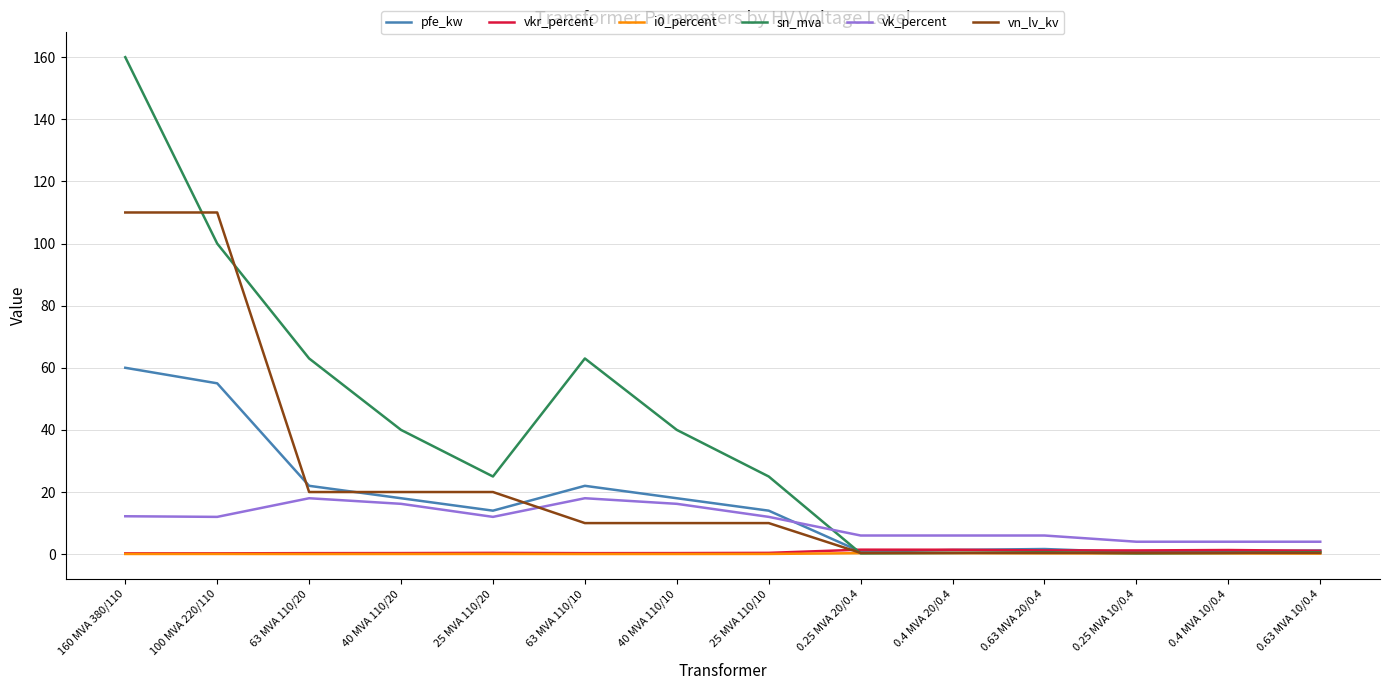

What is the maximum value for pfe_kw?

60.0